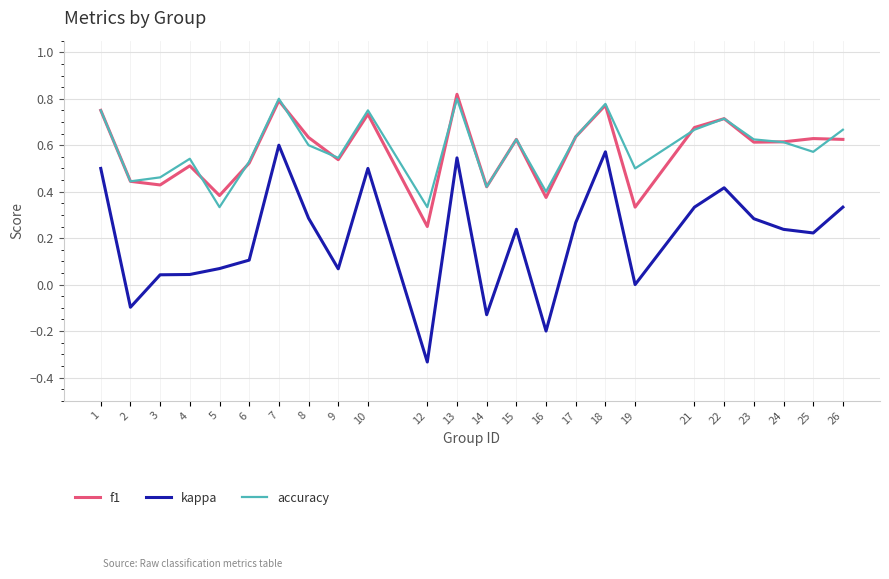

Which category has the lowest value in the kappa series?

12